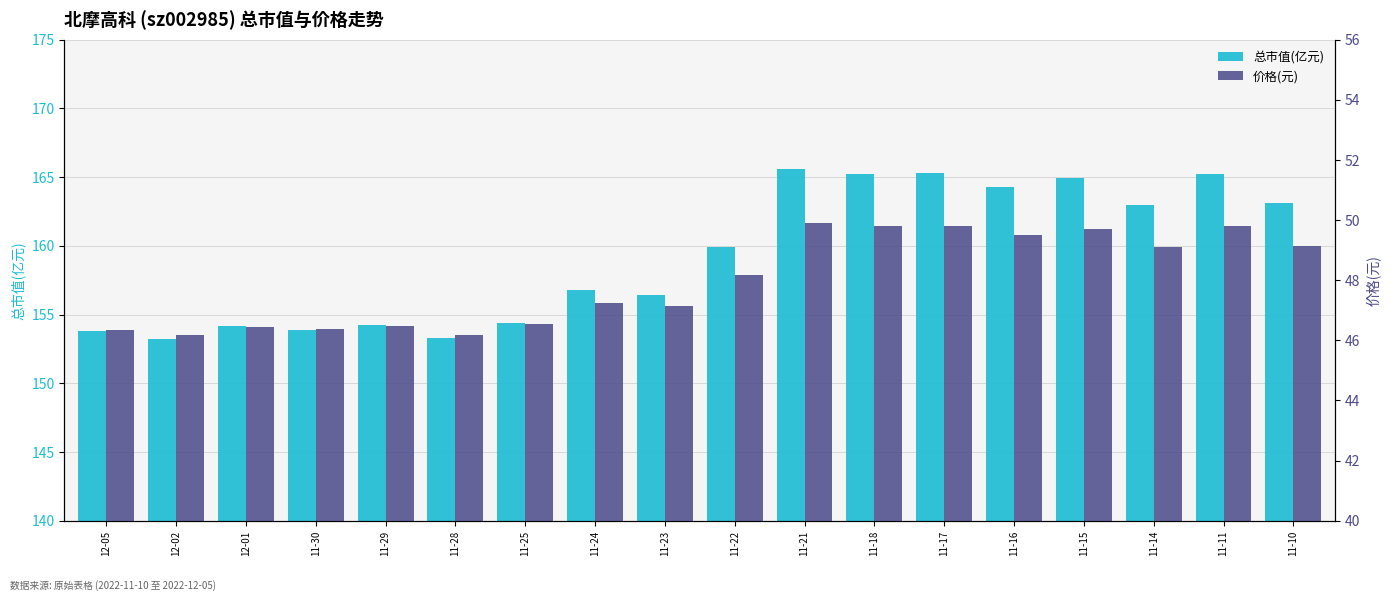

What are all the series names shown in the legend?

总市值(亿元), 价格(元)